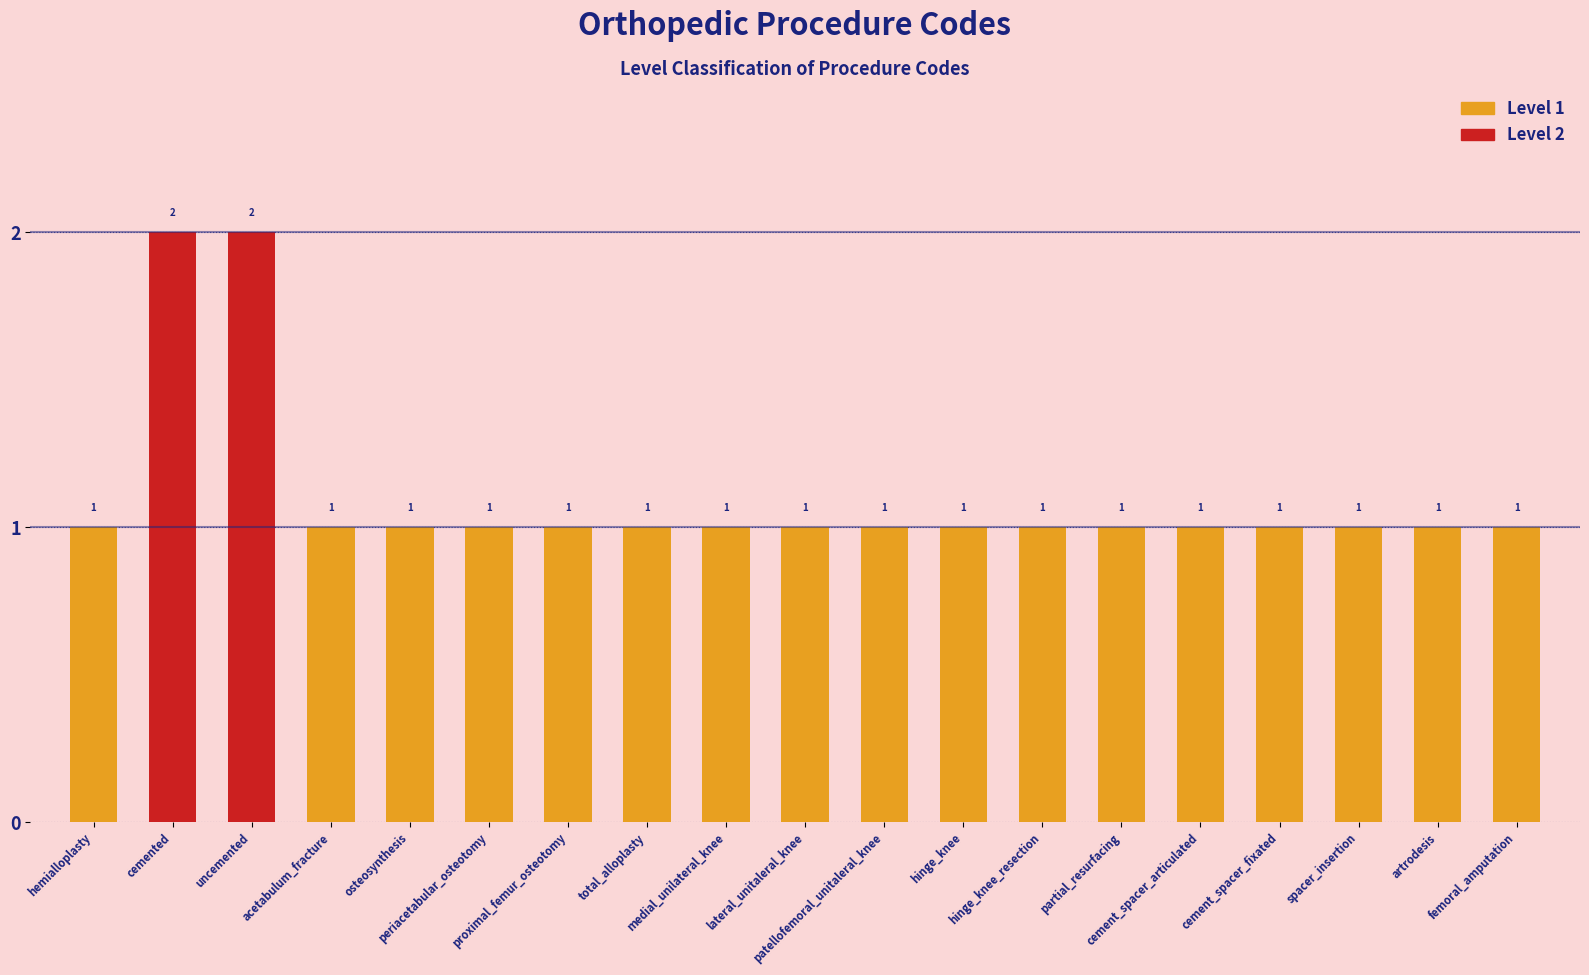

What is the value of the 4th bar from the left?

1